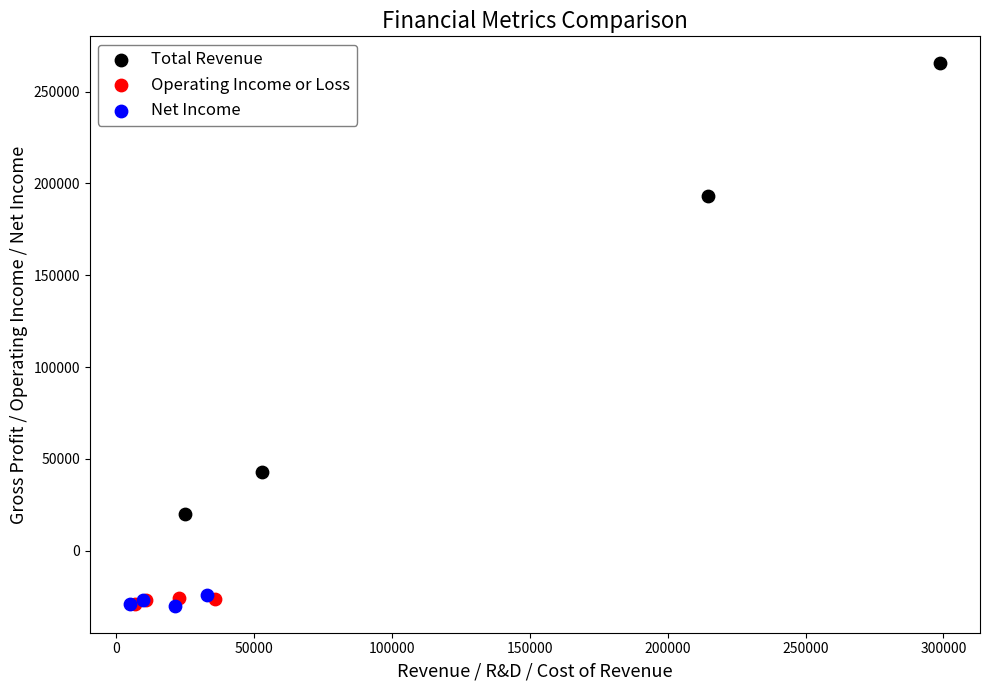

Which series has the widest spread of Y values?

Total Revenue